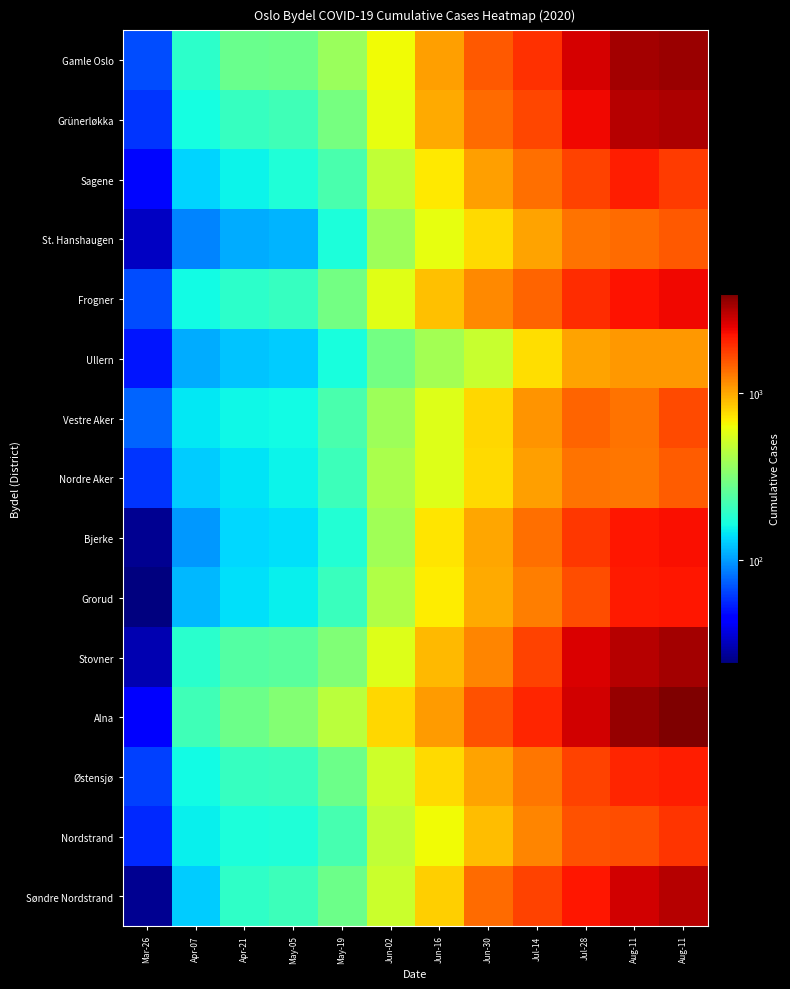

Rank the series by their maximum value, from lowest to highest.

Ullern, Nordre Aker, St. Hanshaugen, Vestre Aker, Nordstrand, Sagene, Østensjø, Grorud, Bjerke, Frogner, Søndre Nordstrand, Grünerløkka, Stovner, Gamle Oslo, Alna